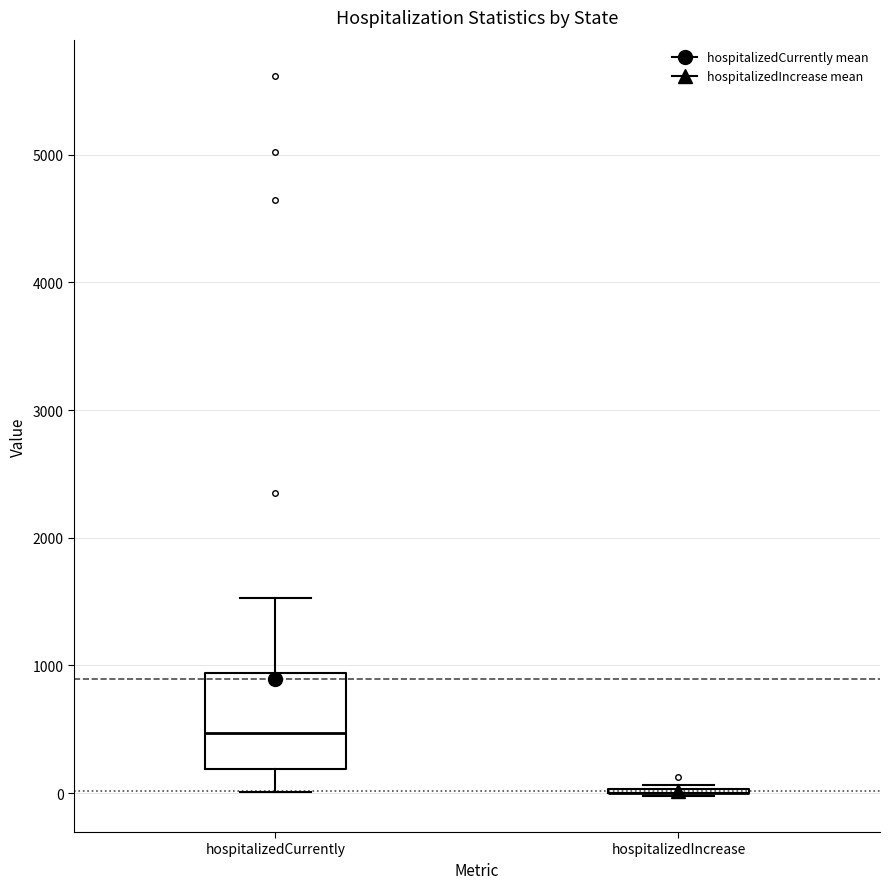

Where does the lower whisker of the box for hospitalizedCurrently end on the y-axis? The values are not printed on the chart, so give them approximately, as read against the axis.

0